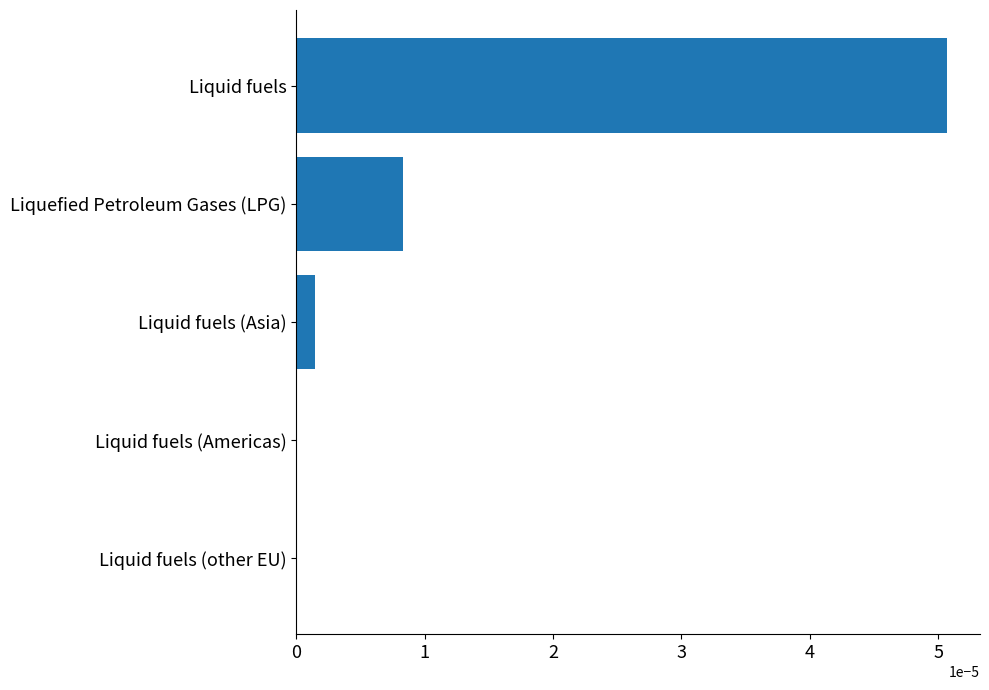

Which has a higher value, Liquefied Petroleum Gases (LPG) or Liquid fuels (Asia)?

Liquefied Petroleum Gases (LPG)